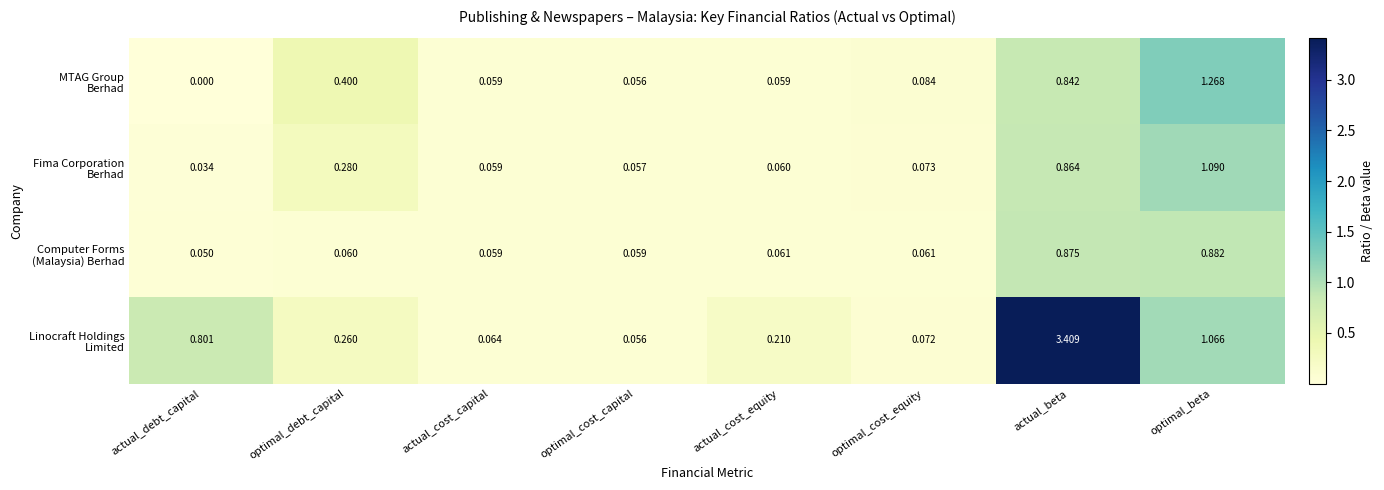

At which category is the sum across all series the highest?

actual_beta